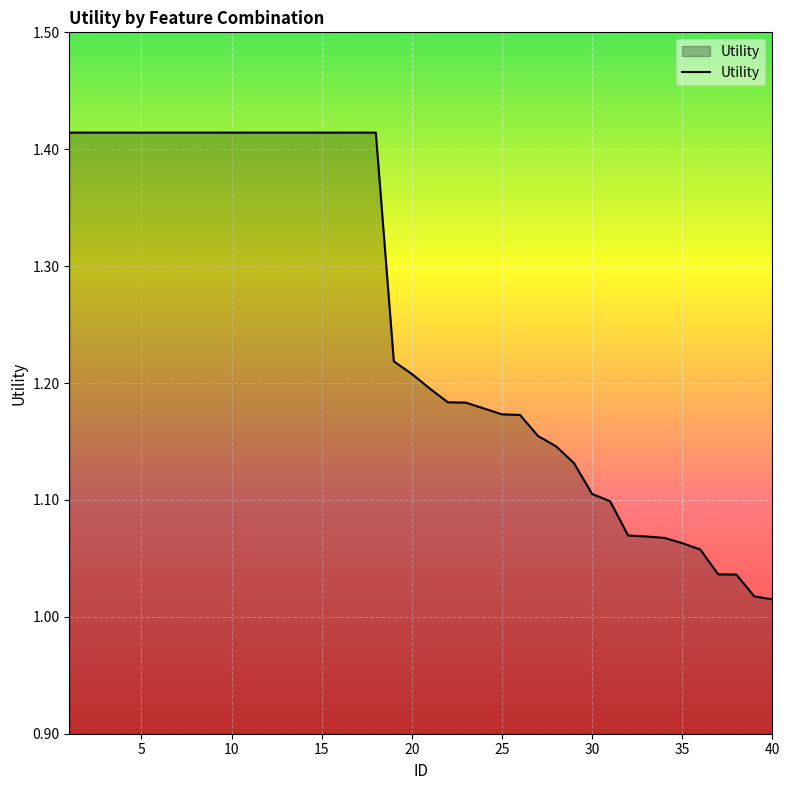

How many lines are shown in the chart?

1